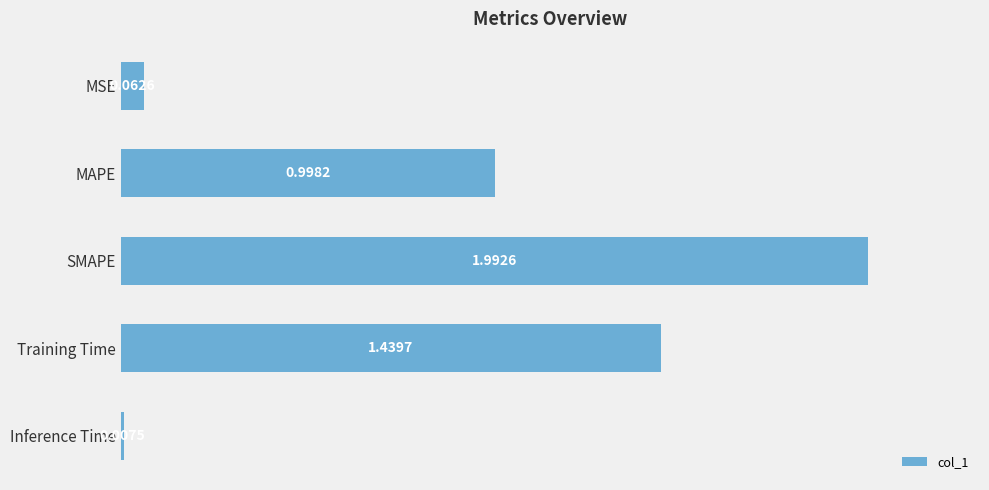

Between Training Time and Inference Time, which is larger?

Training Time